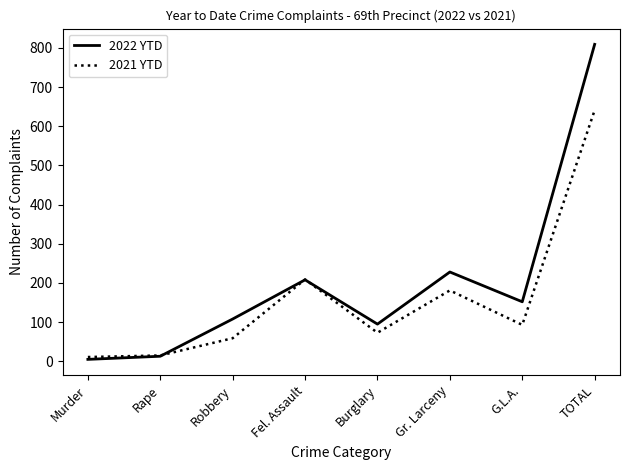

What is the total value across all series at TOTAL?

1450